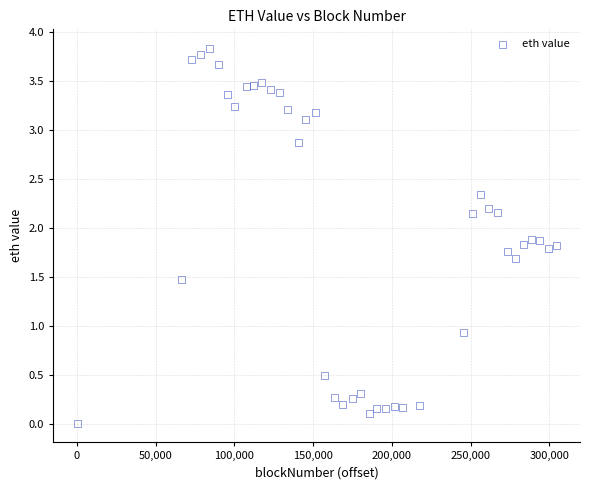

What is the range of X values (max minus min)?

304301.0